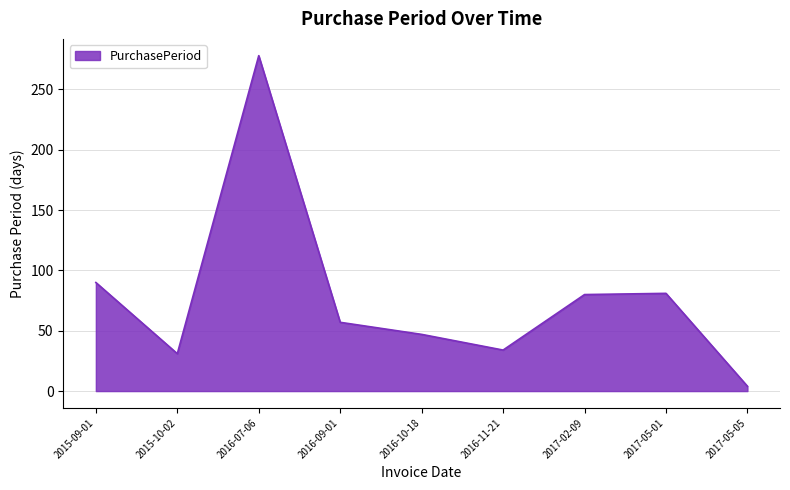

What is the minimum value shown in the chart?

4